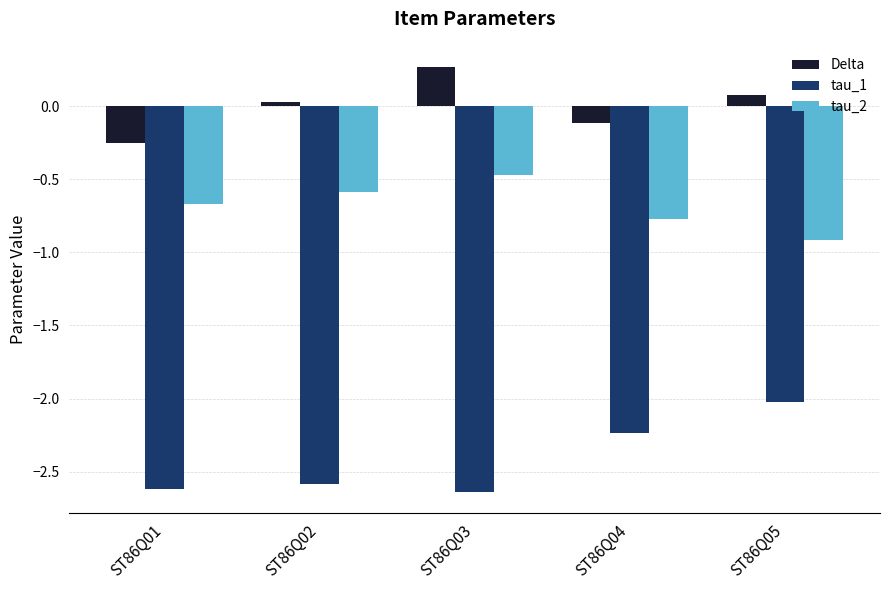

Which series has the largest total across all categories?

Delta